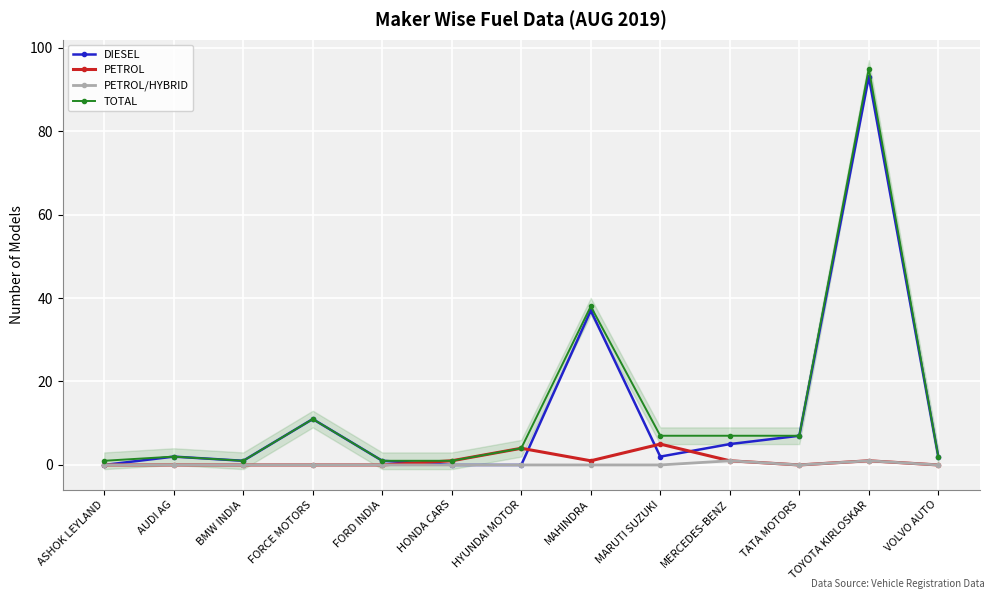

Reading left to right, what are all the values shown in this chart?

DIESEL: ASHOK LEYLAND=0	AUDI AG=2	BMW INDIA=1	FORCE MOTORS=11	FORD INDIA=1	HONDA CARS=0	HYUNDAI MOTOR=0	MAHINDRA=37	MARUTI SUZUKI=2	MERCEDES-BENZ=5	TATA MOTORS=7	TOYOTA KIRLOSKAR=93	VOLVO AUTO=2
PETROL: ASHOK LEYLAND=0	AUDI AG=0	BMW INDIA=0	FORCE MOTORS=0	FORD INDIA=0	HONDA CARS=1	HYUNDAI MOTOR=4	MAHINDRA=1	MARUTI SUZUKI=5	MERCEDES-BENZ=1	TATA MOTORS=0	TOYOTA KIRLOSKAR=1	VOLVO AUTO=0
PETROL/HYBRID: ASHOK LEYLAND=0	AUDI AG=0	BMW INDIA=0	FORCE MOTORS=0	FORD INDIA=0	HONDA CARS=0	HYUNDAI MOTOR=0	MAHINDRA=0	MARUTI SUZUKI=0	MERCEDES-BENZ=1	TATA MOTORS=0	TOYOTA KIRLOSKAR=1	VOLVO AUTO=0
TOTAL: ASHOK LEYLAND=1	AUDI AG=2	BMW INDIA=1	FORCE MOTORS=11	FORD INDIA=1	HONDA CARS=1	HYUNDAI MOTOR=4	MAHINDRA=38	MARUTI SUZUKI=7	MERCEDES-BENZ=7	TATA MOTORS=7	TOYOTA KIRLOSKAR=95	VOLVO AUTO=2